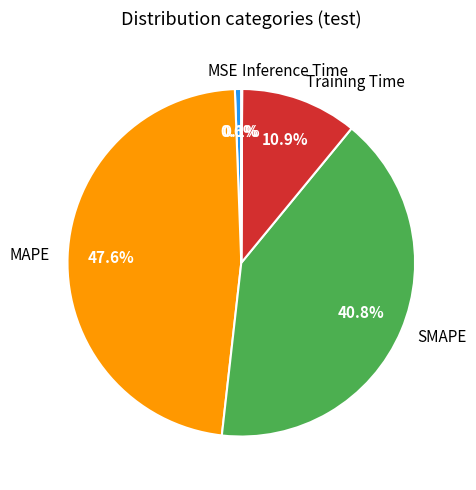

Is it true that MSE is 1% of the pie?

True